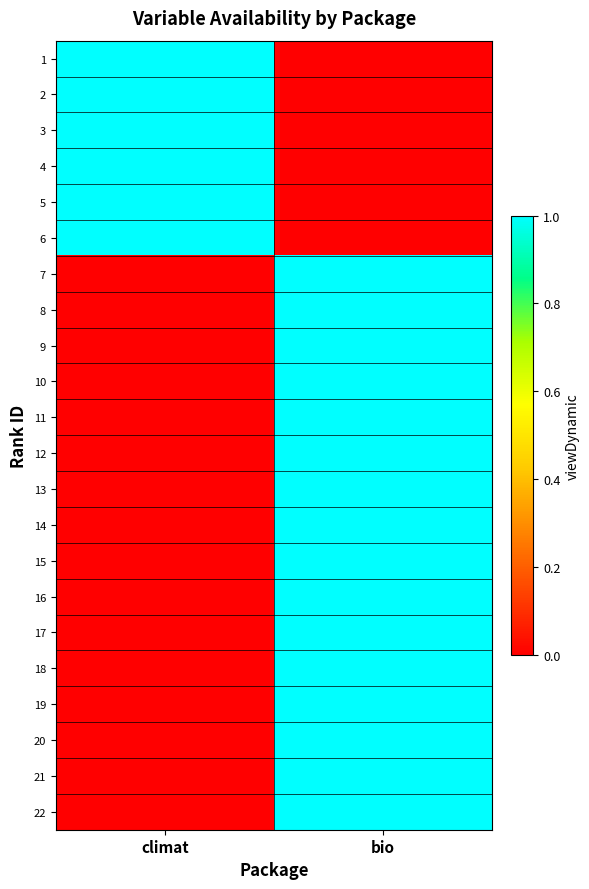

Reading left to right, extract all data points from this chart.

1: climat=1	bio=0
2: climat=1	bio=0
3: climat=1	bio=0
4: climat=1	bio=0
5: climat=1	bio=0
6: climat=1	bio=0
7: climat=0	bio=1
8: climat=0	bio=1
9: climat=0	bio=1
10: climat=0	bio=1
11: climat=0	bio=1
12: climat=0	bio=1
13: climat=0	bio=1
14: climat=0	bio=1
15: climat=0	bio=1
16: climat=0	bio=1
17: climat=0	bio=1
18: climat=0	bio=1
19: climat=0	bio=1
20: climat=0	bio=1
21: climat=0	bio=1
22: climat=0	bio=1